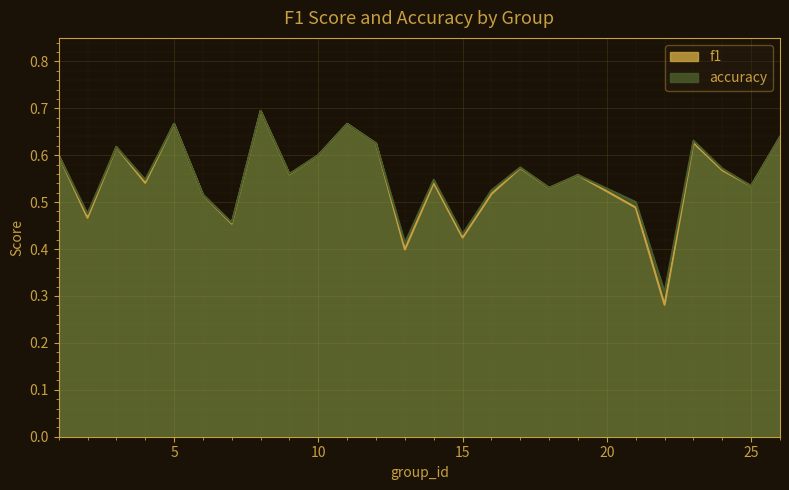

Which series has the widest spread of values?

f1